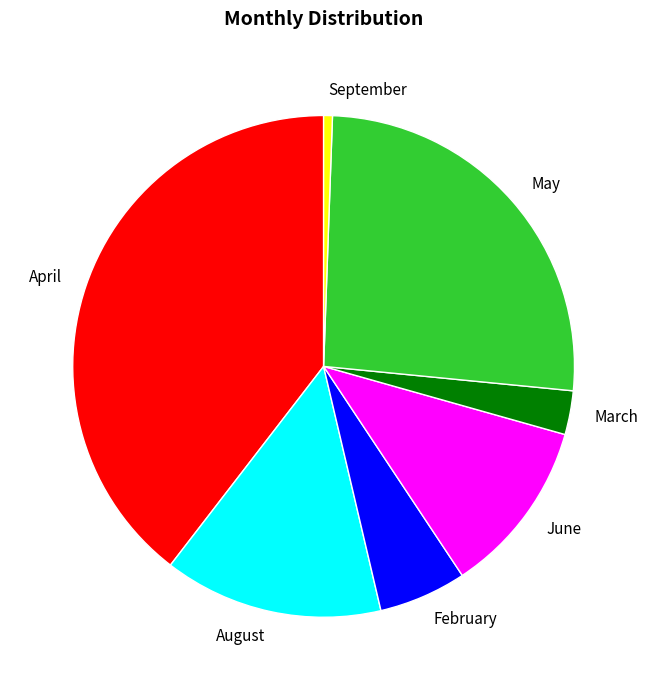

Rank the categories by value from highest to lowest.

April, May, August, June, February, March, September